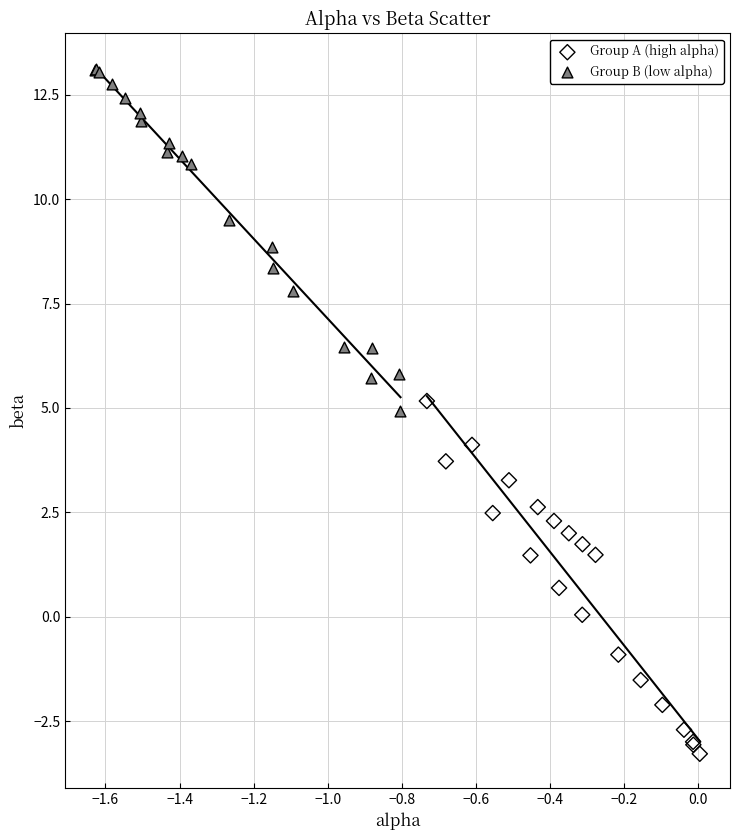

Which series contains the lowest Y value?

Group A (high alpha)